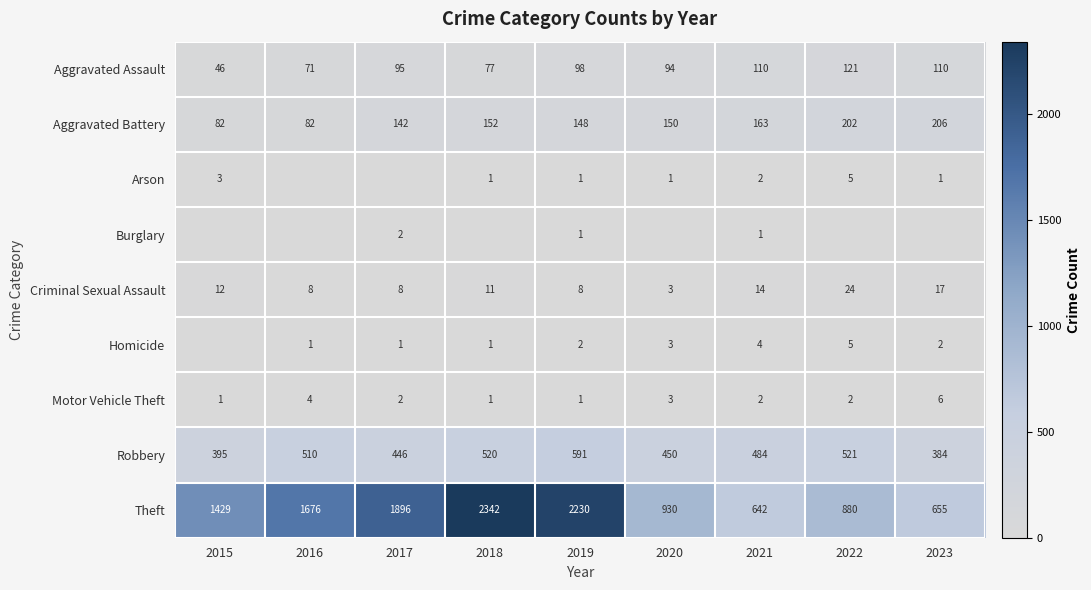

At which label is Criminal Sexual Assault closest to 13?

2015